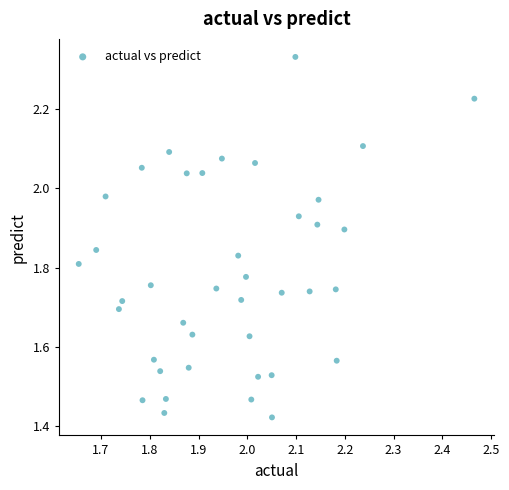

What is the range of Y values (max minus min)?

0.9